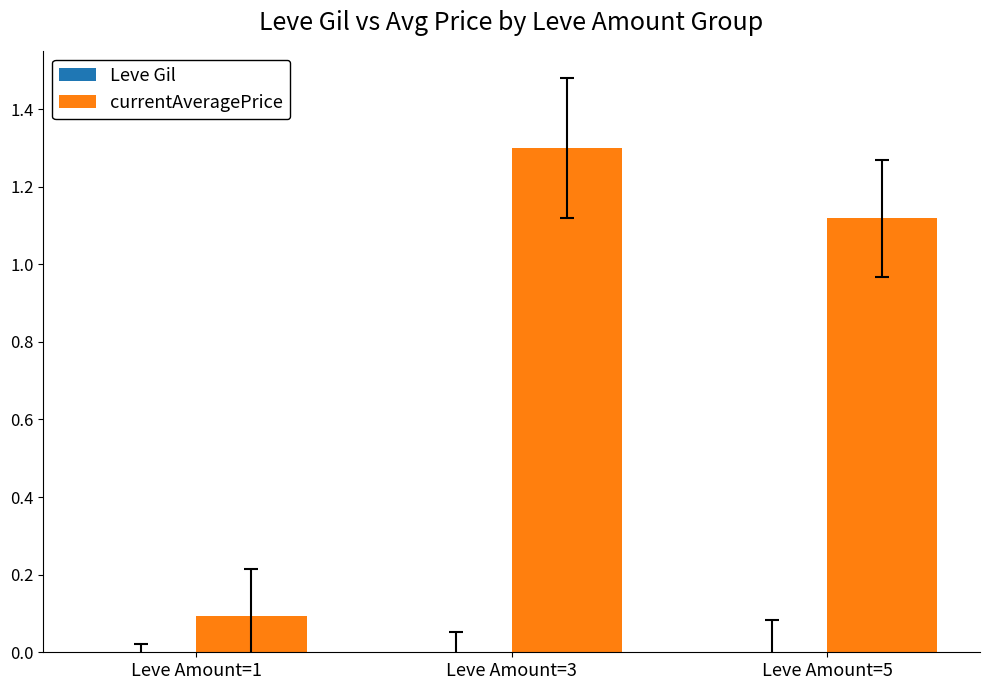

Which series has the largest total across all categories?

currentAveragePrice